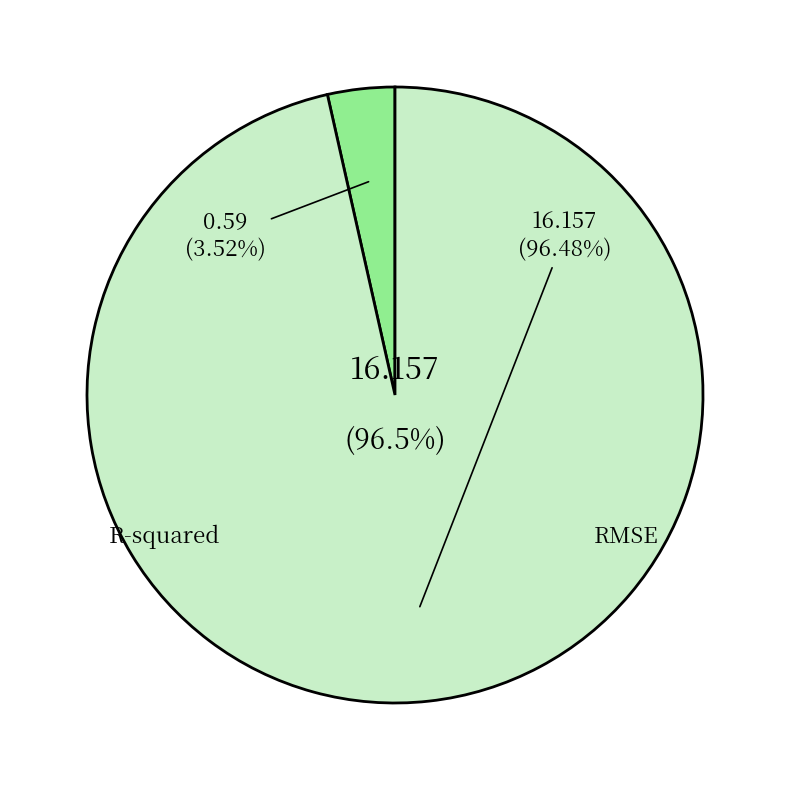

Rank the categories by value from highest to lowest.

RMSE, R-squared